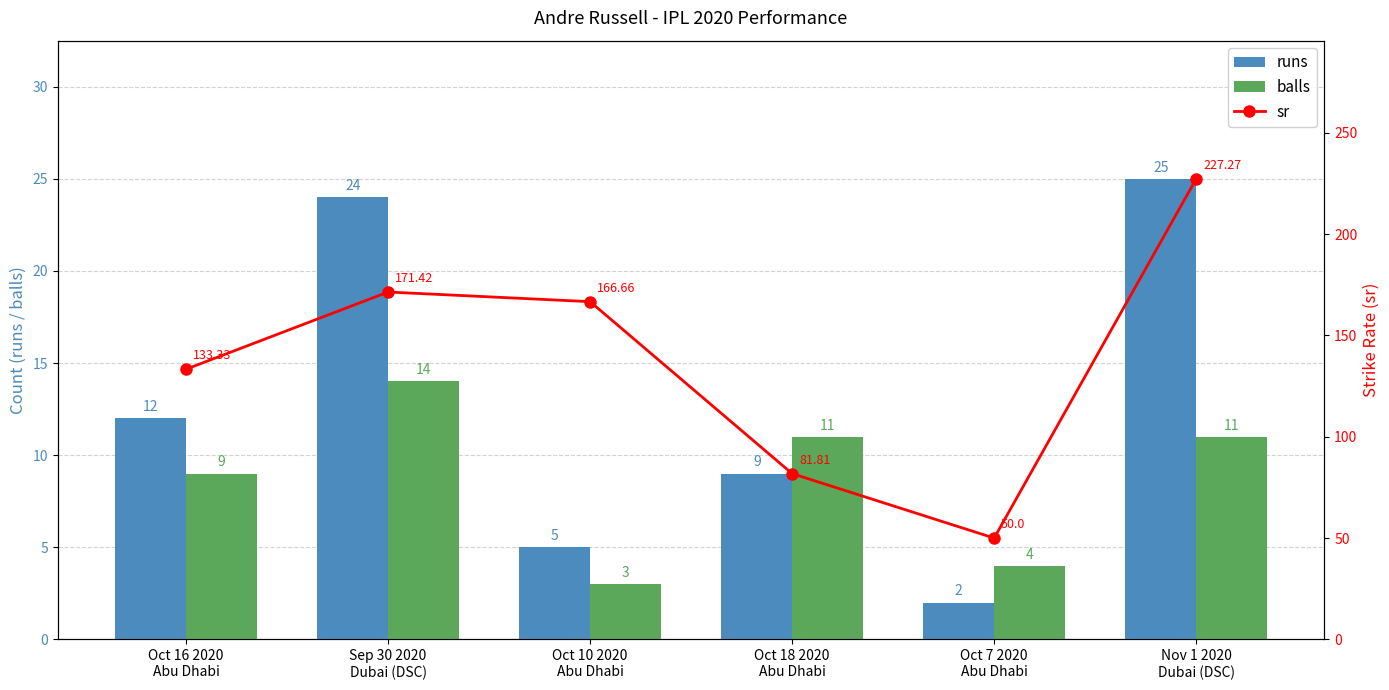

What is the value of the sr bar at the 4th from the left?

81.8